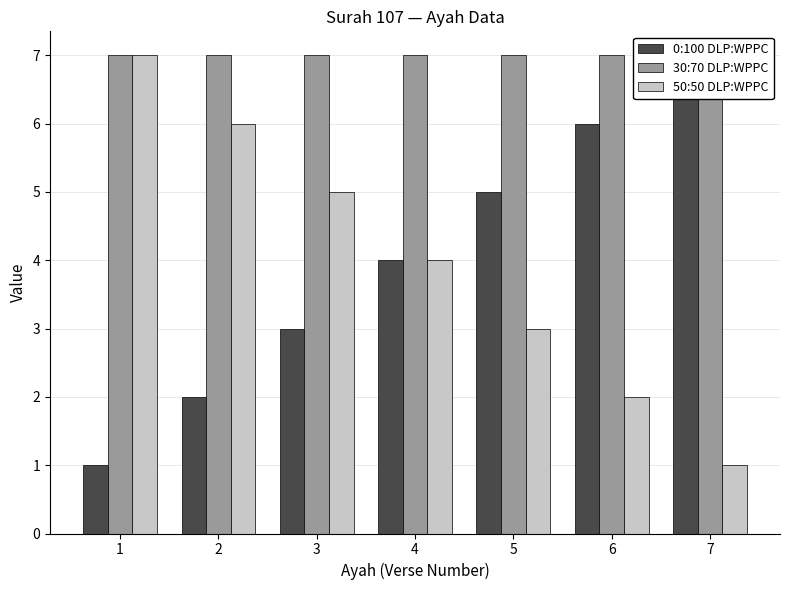

What is the difference between the maximum and second lowest values in the 50:50 DLP:WPPC series?

5